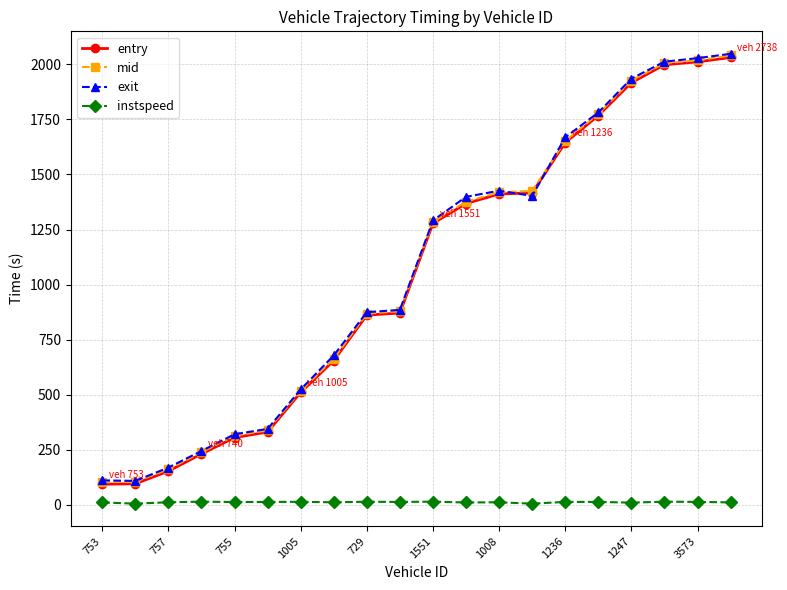

True or false: instspeed and entry intersect in this chart.

False